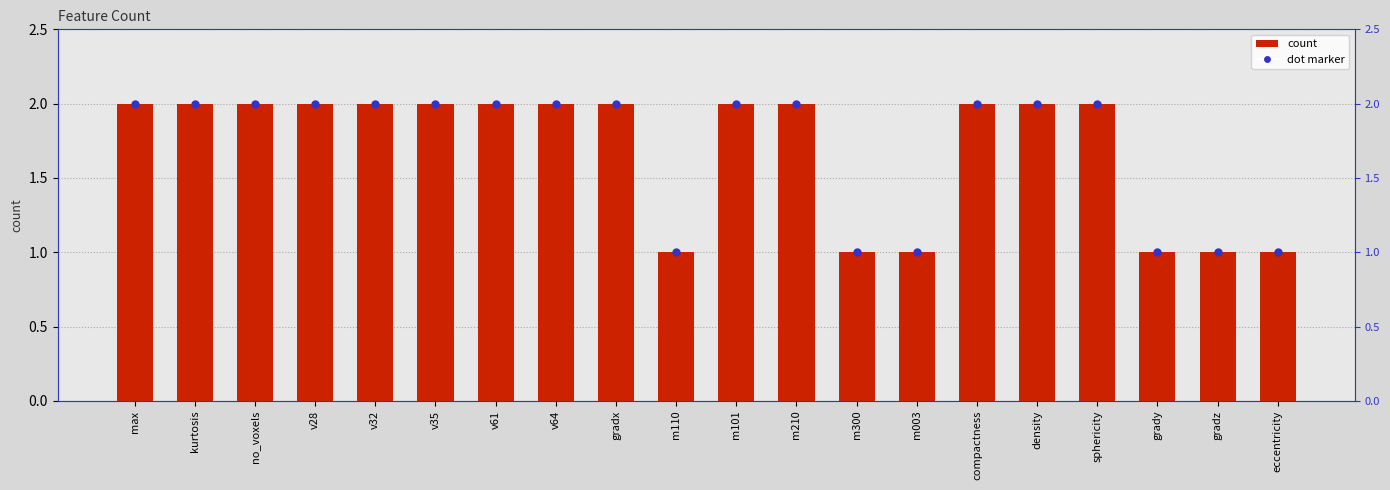

Approximately how many times larger is the value at compactness compared to sphericity?

1.0